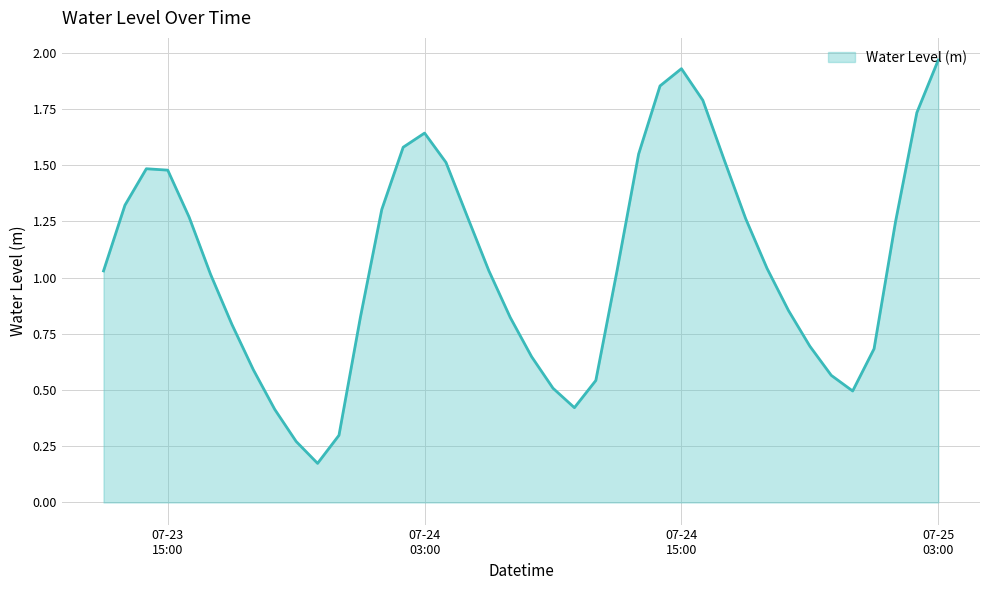

How many lines are shown in the chart?

1